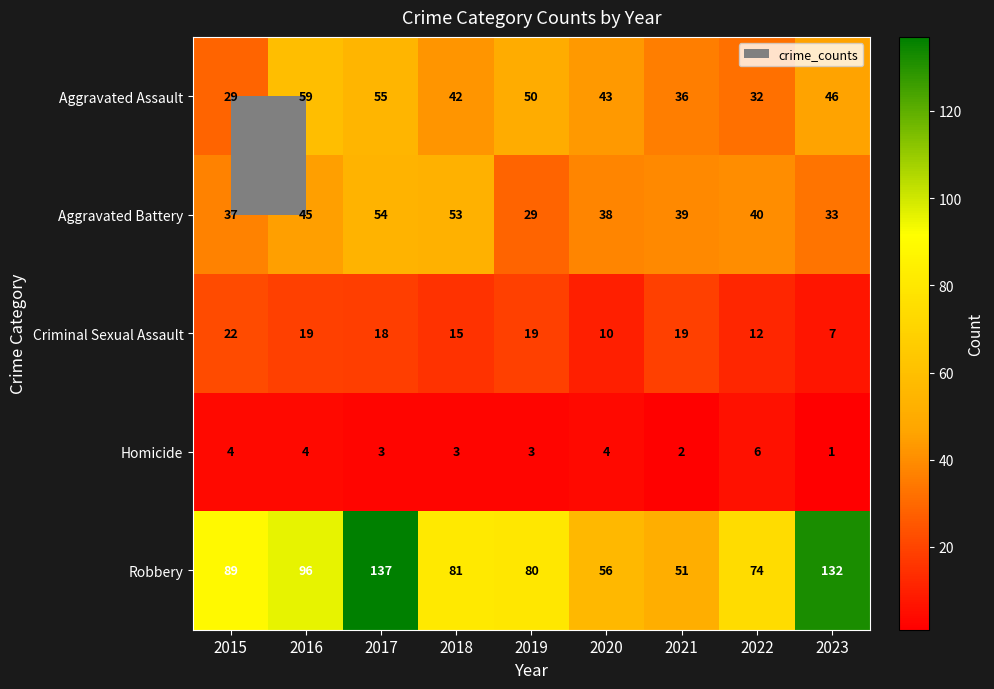

Which series has the widest spread of values?

Robbery